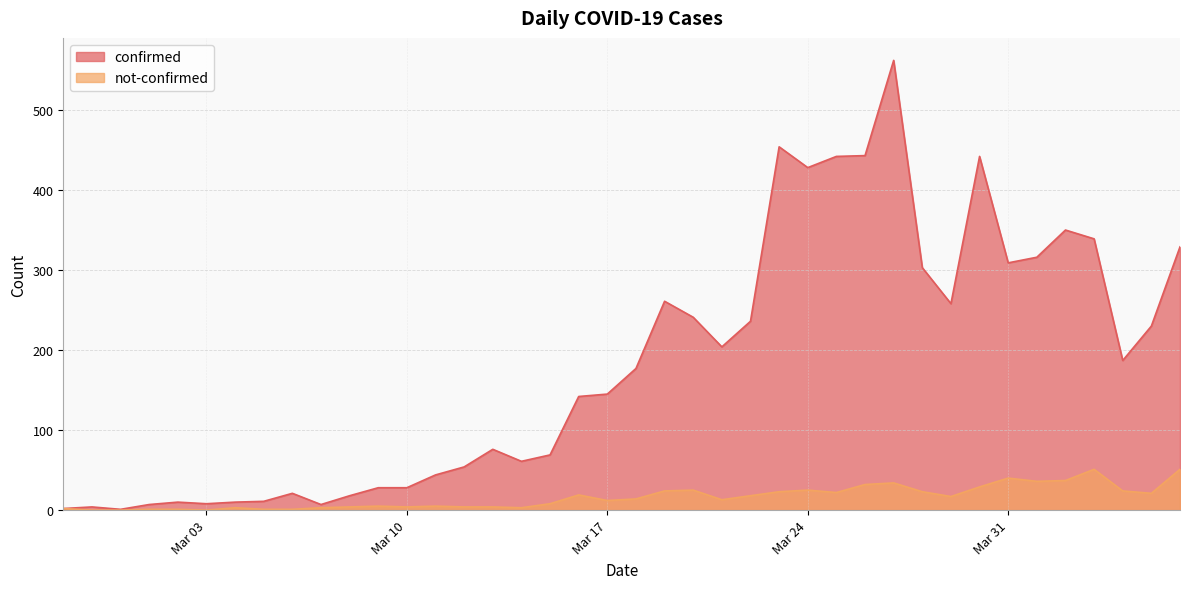

What is the difference between the highest and lowest values at 2020-03-19?

237